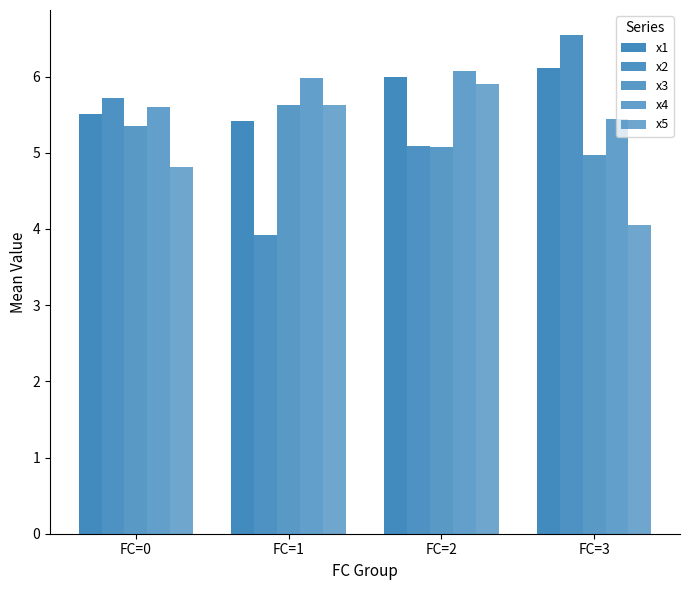

At which category is the sum across all series the highest?

FC=2